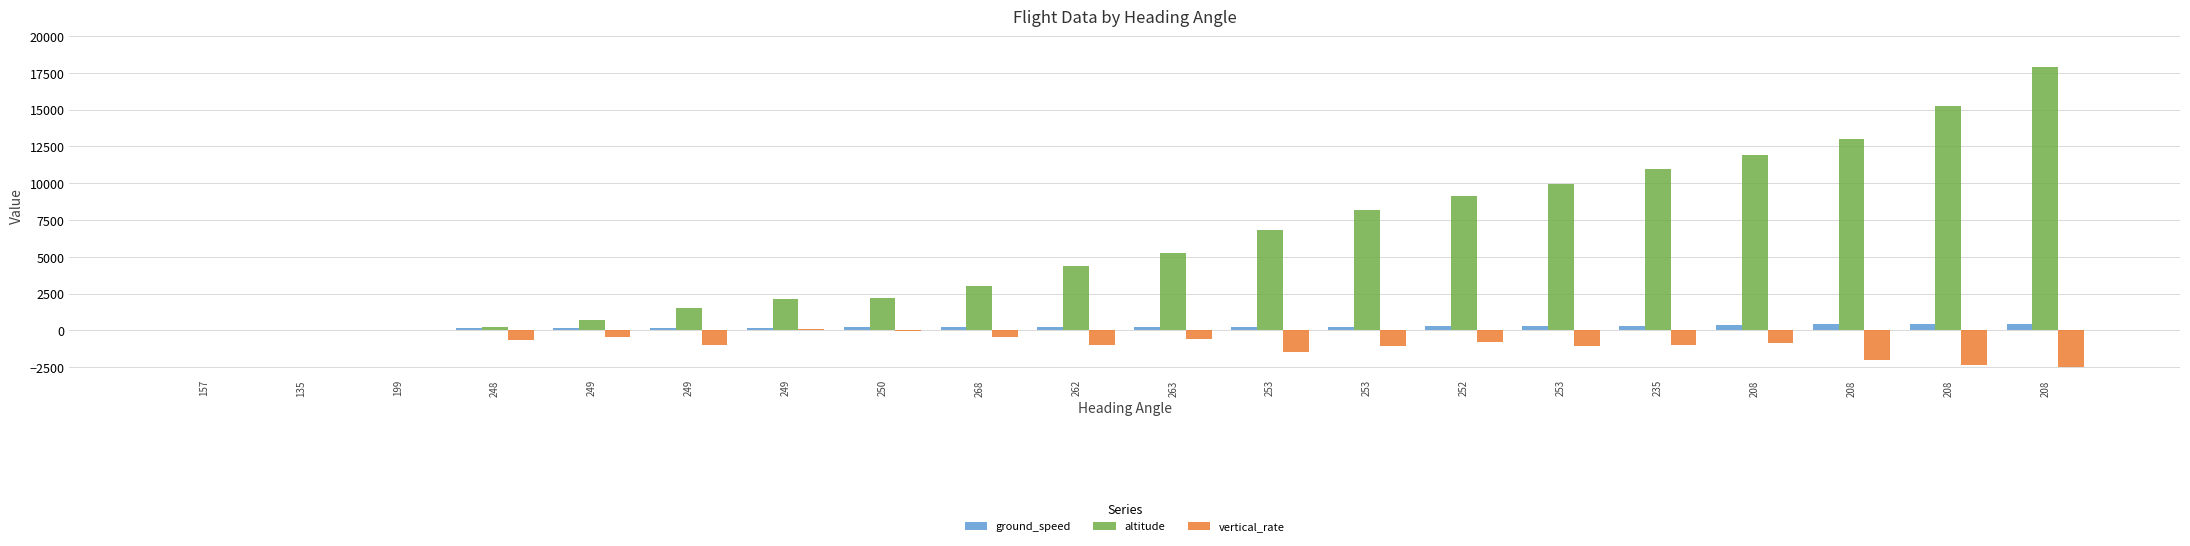

Which series has the largest total across all categories?

altitude